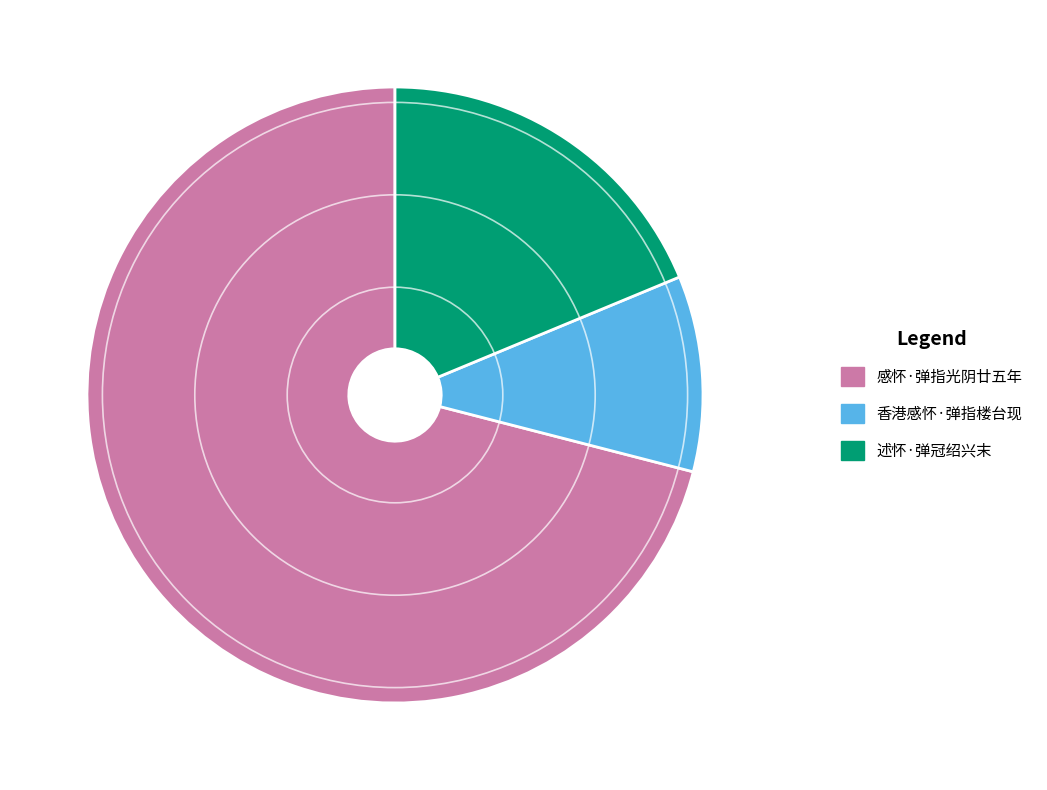

Which has a higher value, 述怀·弹冠绍兴末 or 感怀·弹指光阴廿五年?

感怀·弹指光阴廿五年